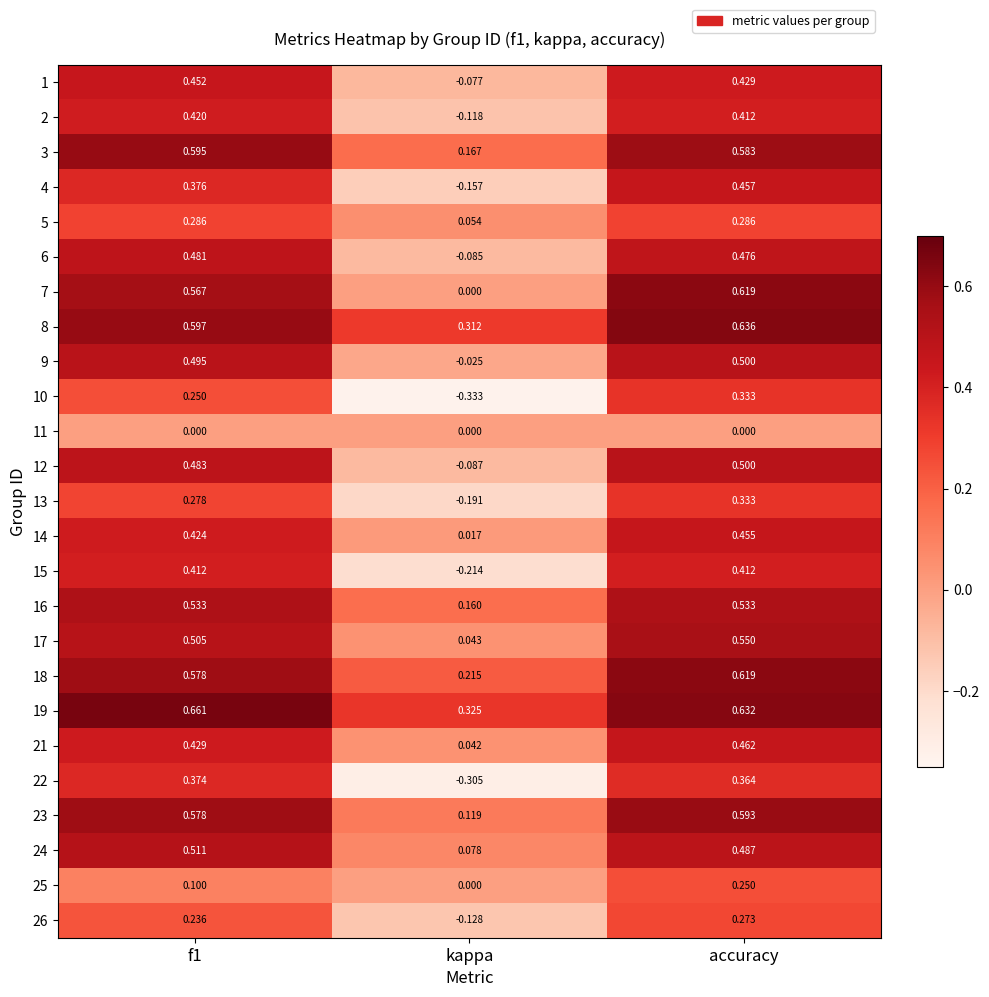

At which category is the sum across all series the highest?

accuracy